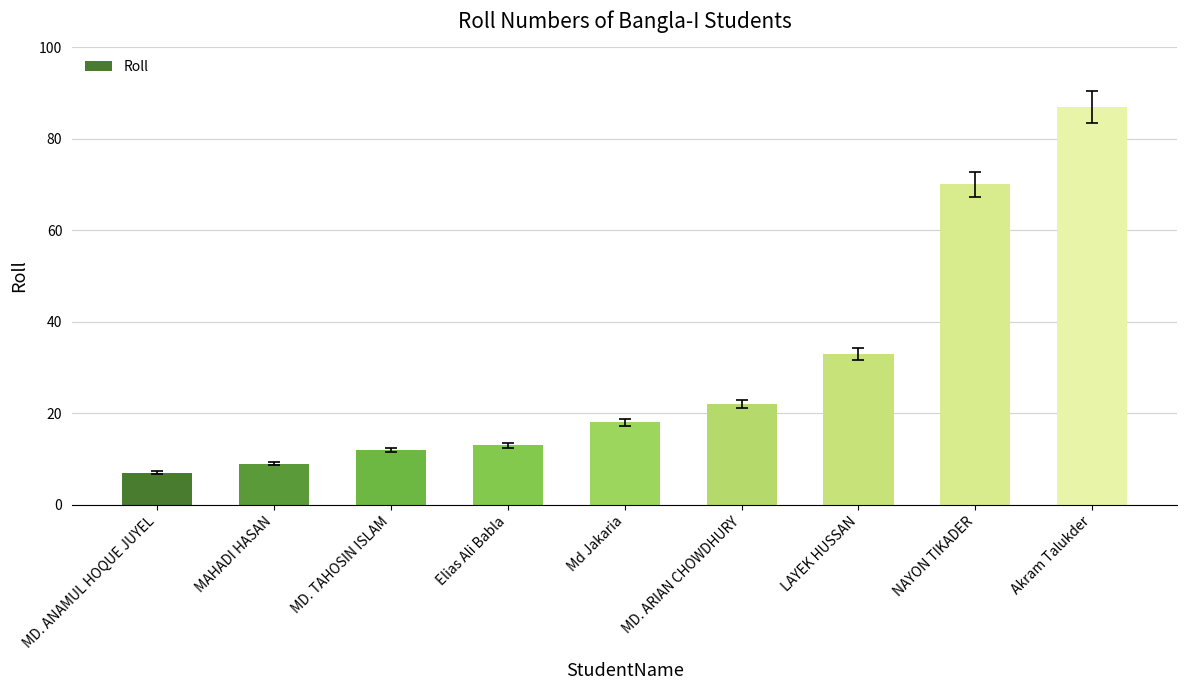

List the labels in order of value, largest first.

Akram Talukder, NAYON TIKADER, LAYEK HUSSAN, MD. ARIAN CHOWDHURY, Md Jakaria, Elias Ali Babla, MD. TAHOSIN ISLAM, MAHADI HASAN, MD. ANAMUL HOQUE JUYEL